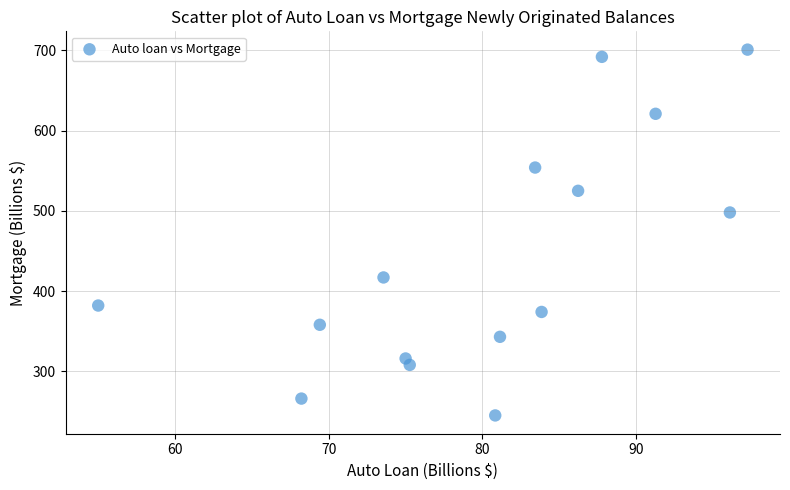

What Y value in the scatter plot is closest to 473?

498